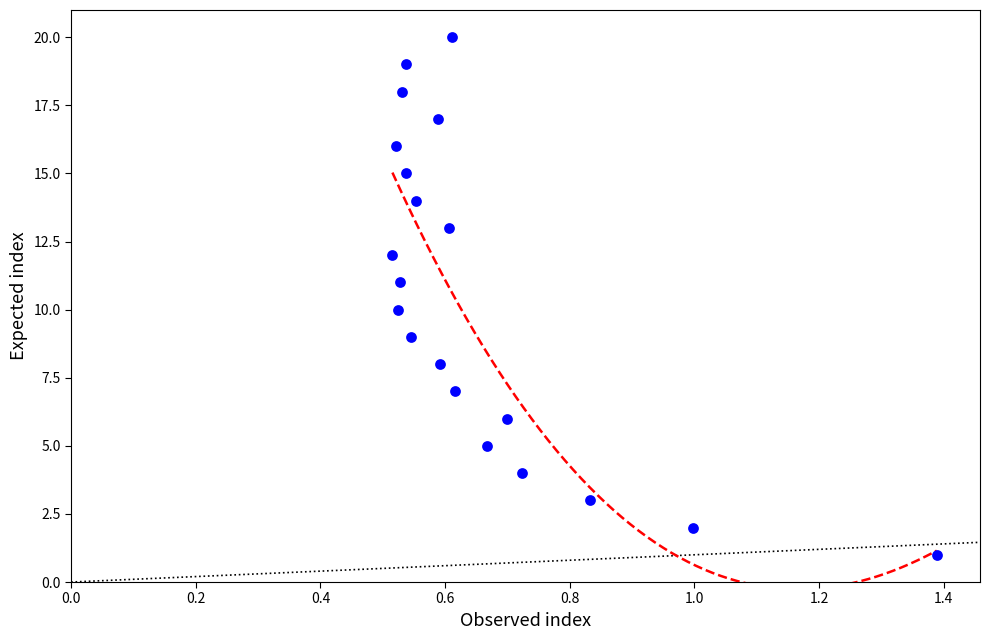

What is the range of Y values (max minus min)?

19